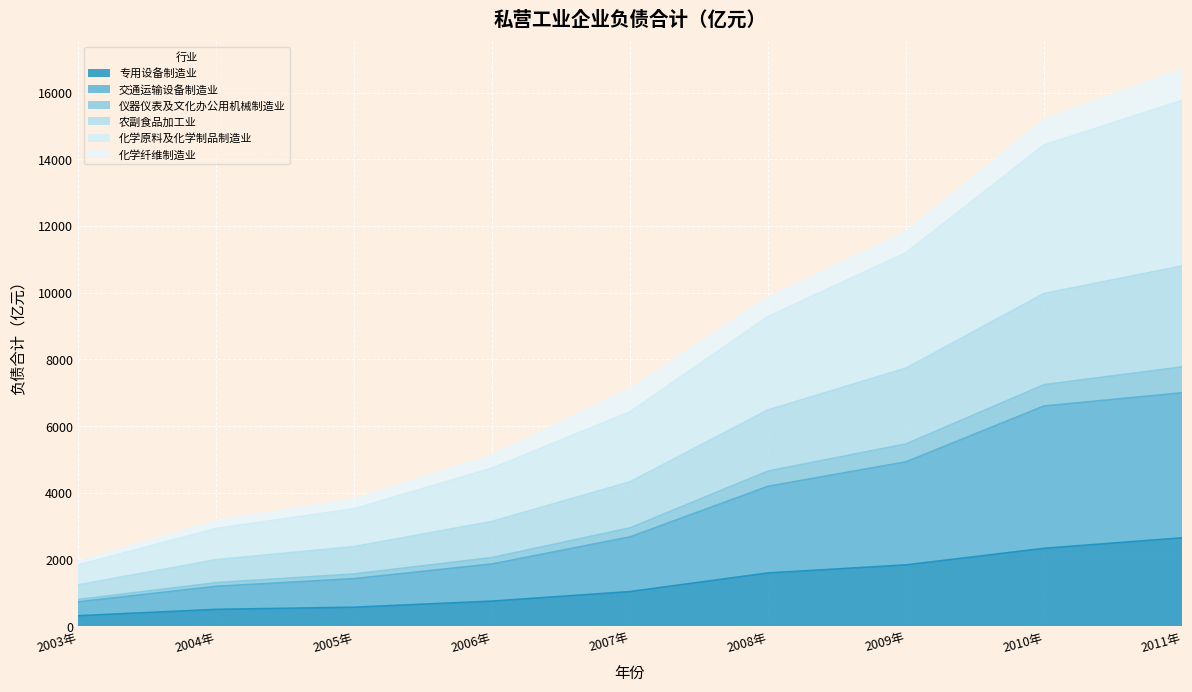

What is the highest value of the 专用设备制造业 series?

2643.7